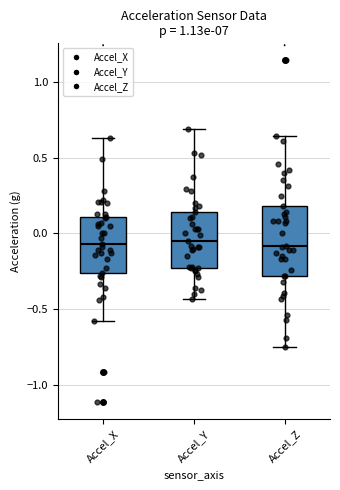

Reading left to right, read every box against the y-axis: the position of its median line, the range the box covers, and the ends of its whiskers. The values are not printed on the chart, so give them approximately, as read against the axis.

Accel_X: median -0.05, box -0.25 to 0.10, whiskers -0.60 to 0.65
Accel_Y: median -0.05, box -0.25 to 0.15, whiskers -0.45 to 0.70
Accel_Z: median -0.10, box -0.30 to 0.20, whiskers -0.75 to 0.65